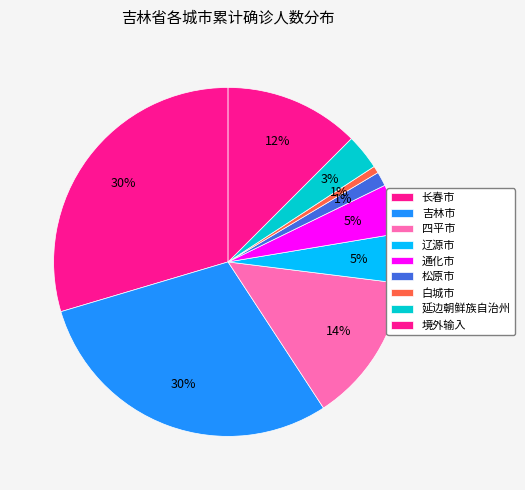

Does any single category account for the majority?

No